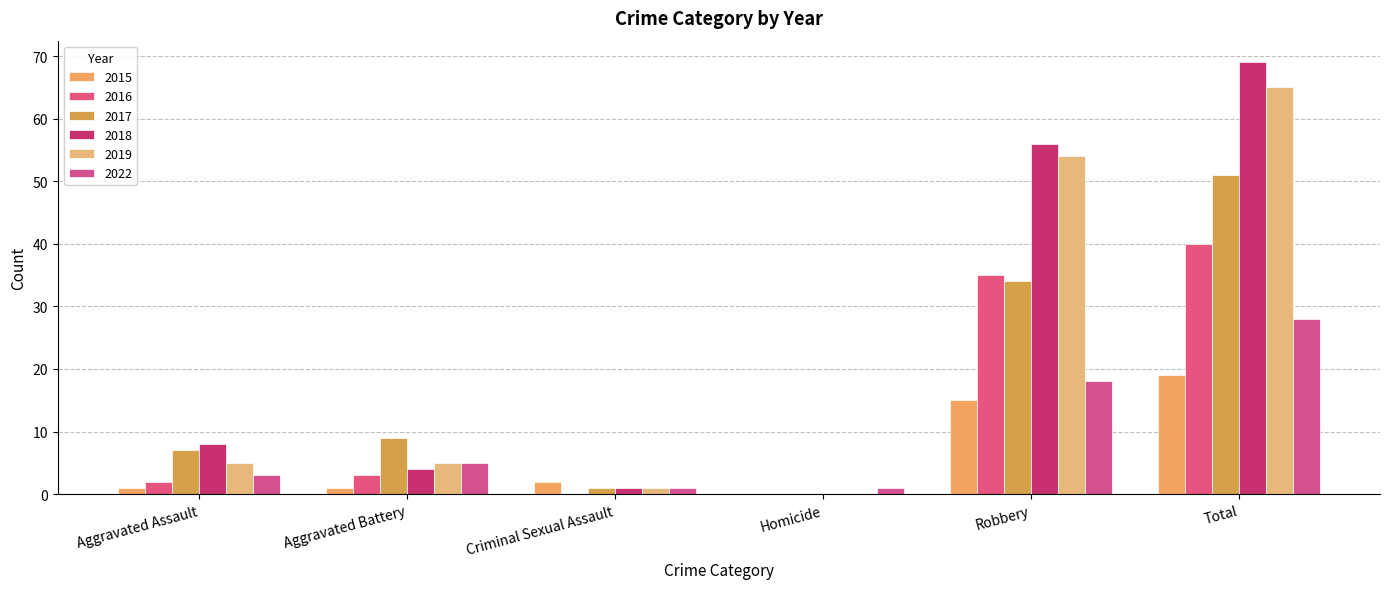

What is the sum of all 2019 values?

130